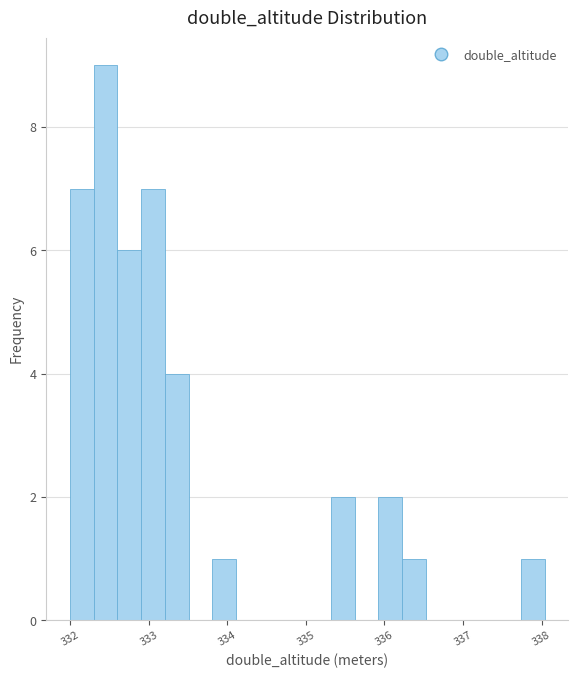

Around what value on the x-axis is the tallest bar? Give the approximate position of its centre, as read against the axis.

332.5